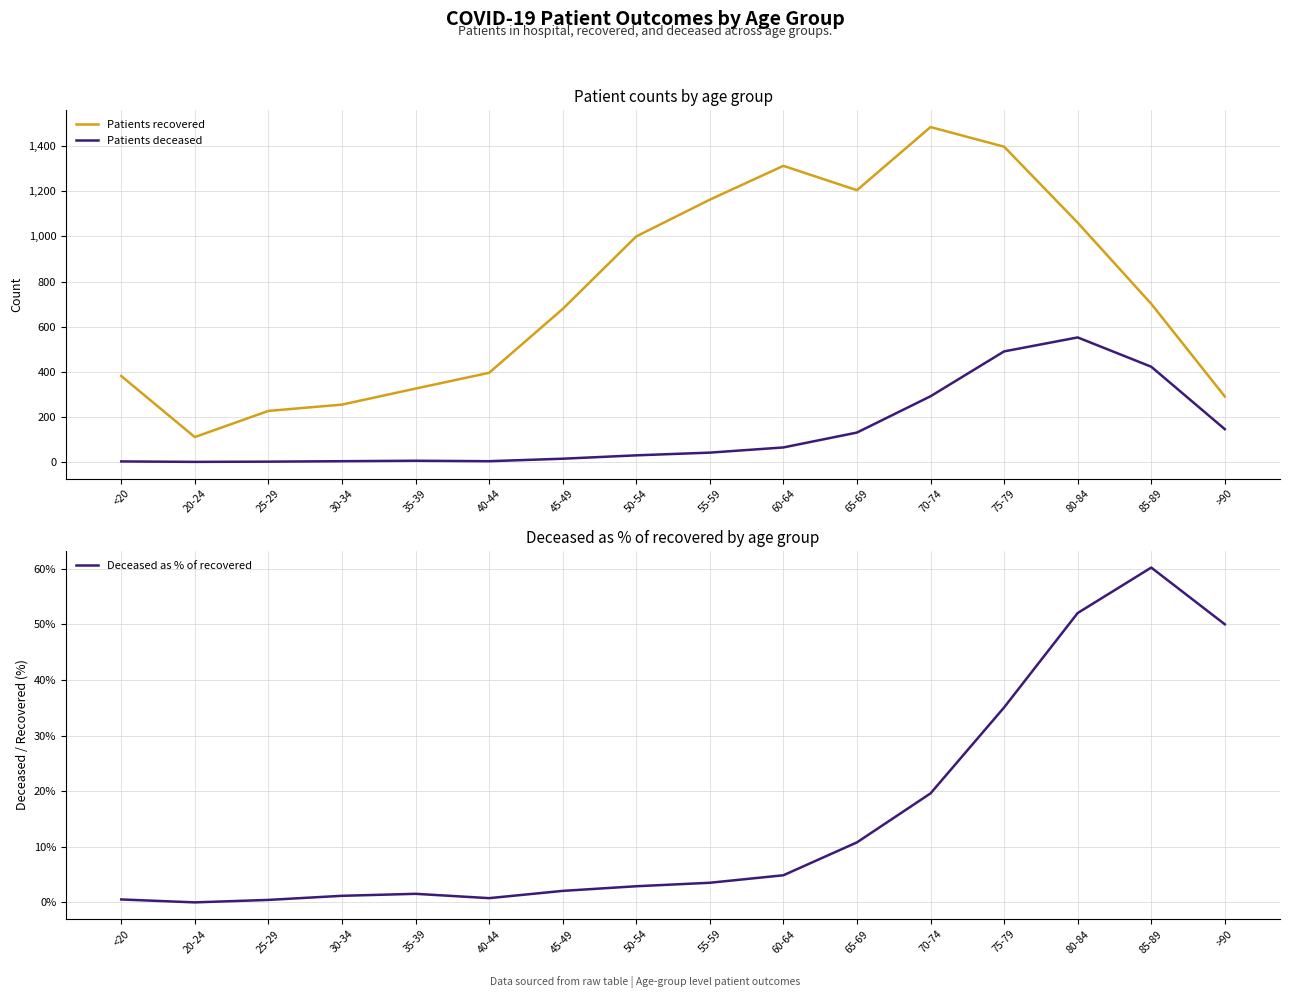

How many interior local peaks does the Deceased as % of recovered series have?

2